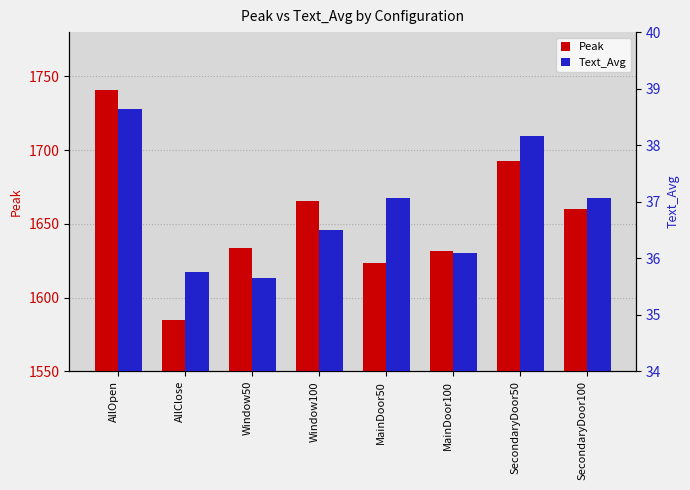

How many distinct data groups are displayed?

2